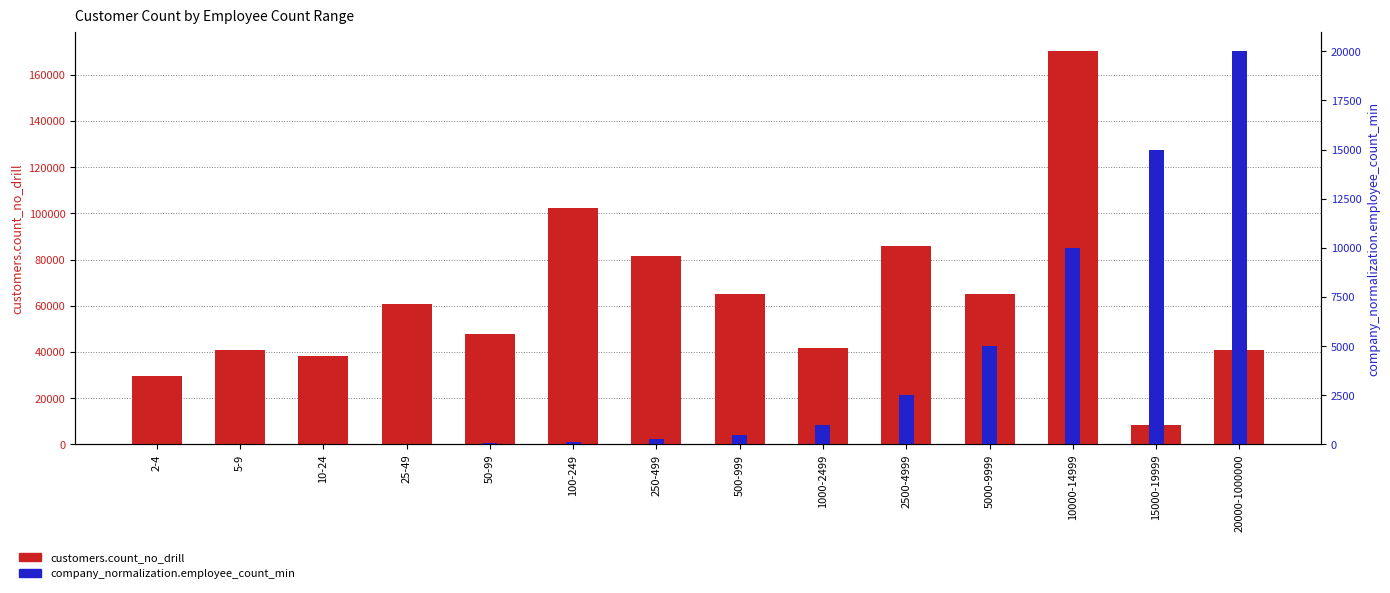

List the series in order of their overall mean, highest first.

customers.count_no_drill, company_normalization.employee_count_min